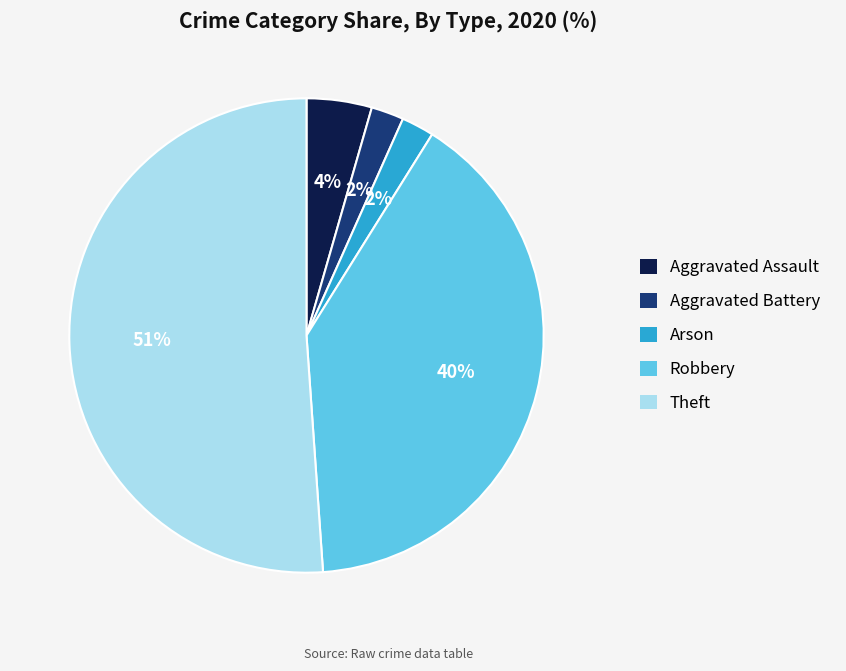

Is it true that Robbery is 50% of the pie?

False